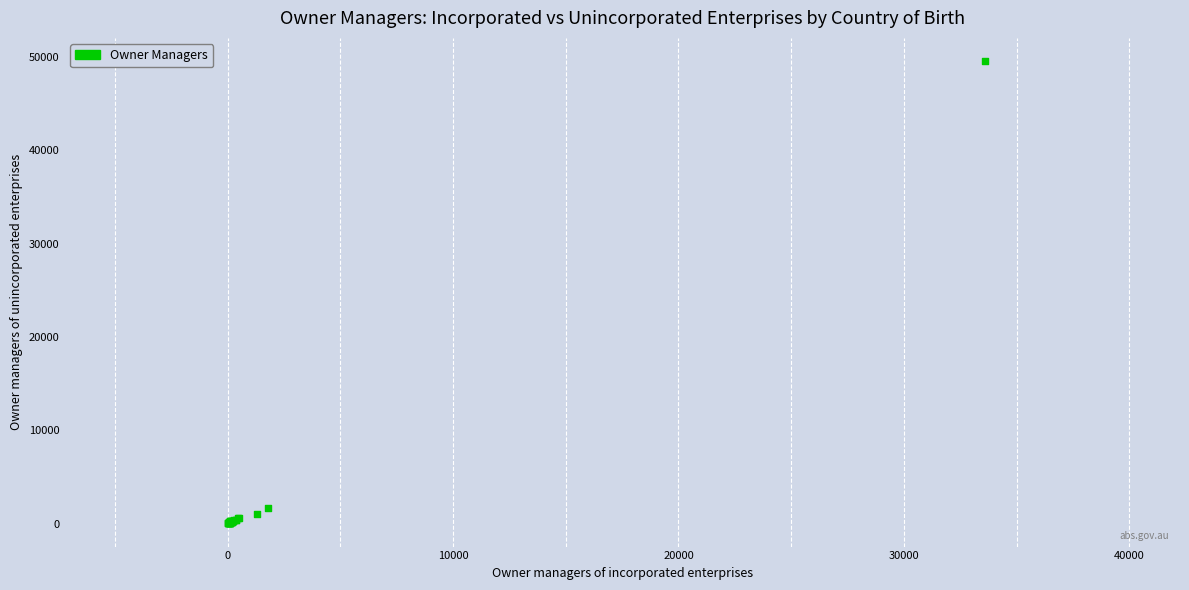

What Y value in the scatter plot is closest to 24799?

1676